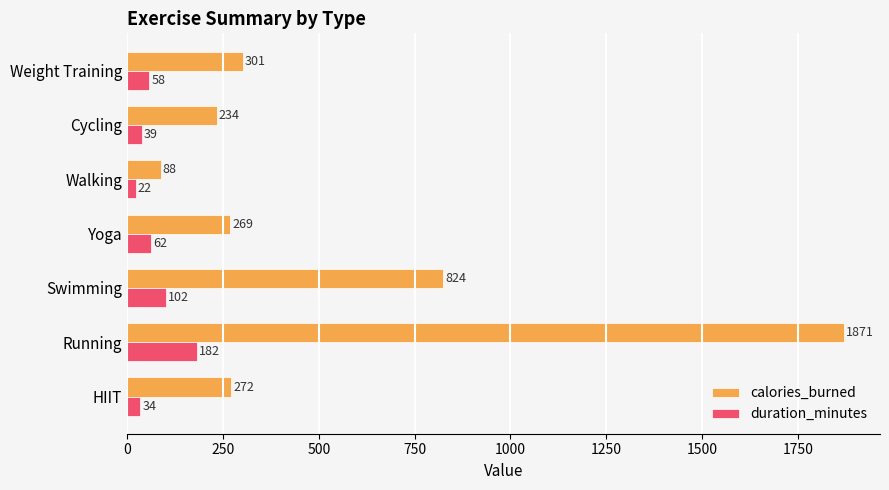

The value of calories_burned at Weight Training is 301. True or false?

True